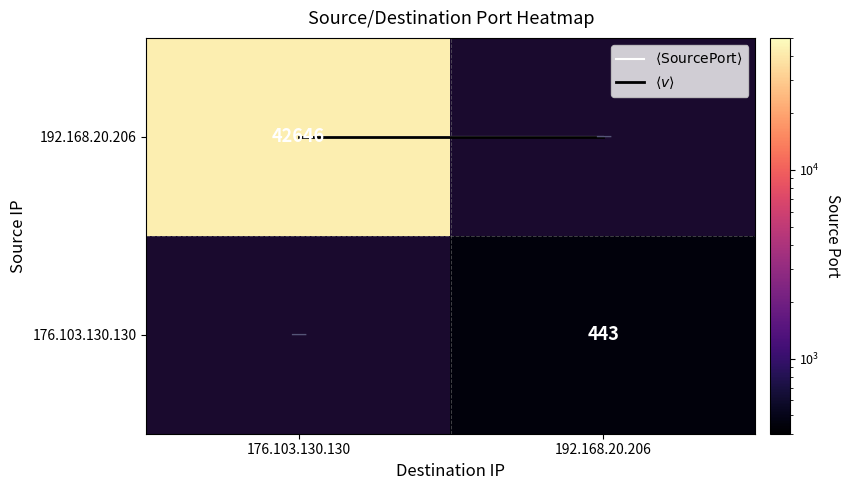

Where is 192.168.20.206 nearest to the value 42646?

176.103.130.130